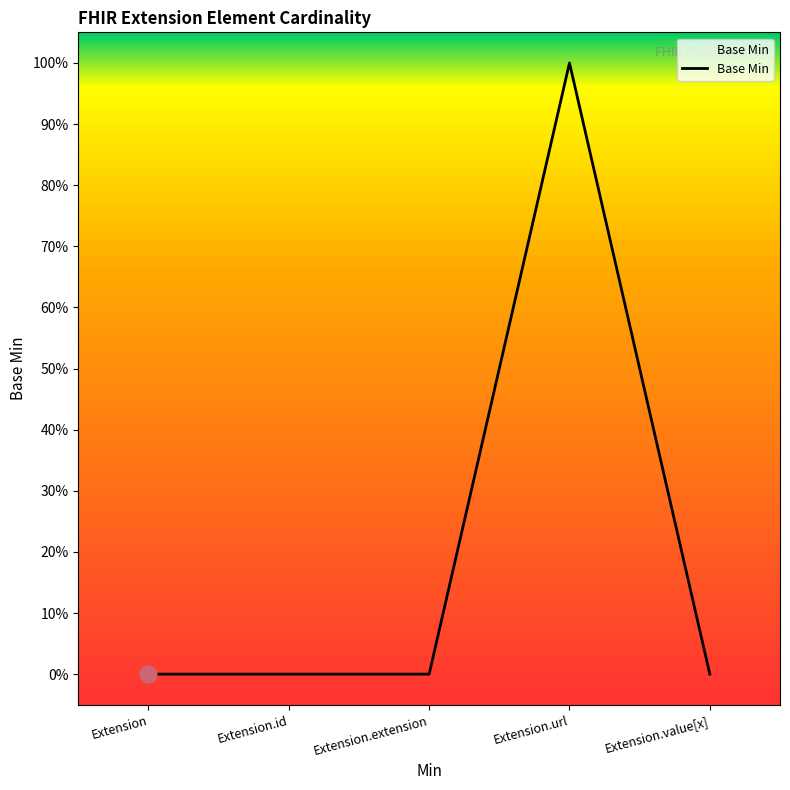

Where is the first local maximum?

Extension.url